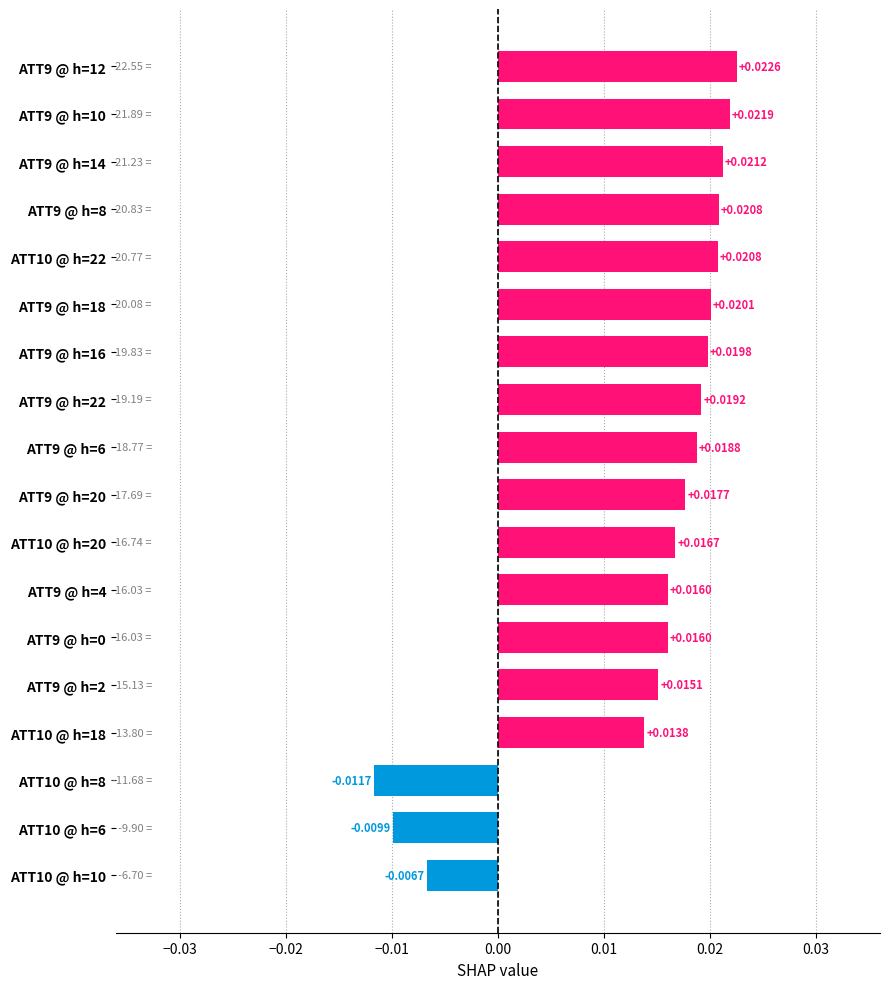

Does the chart contain any negative values?

Yes